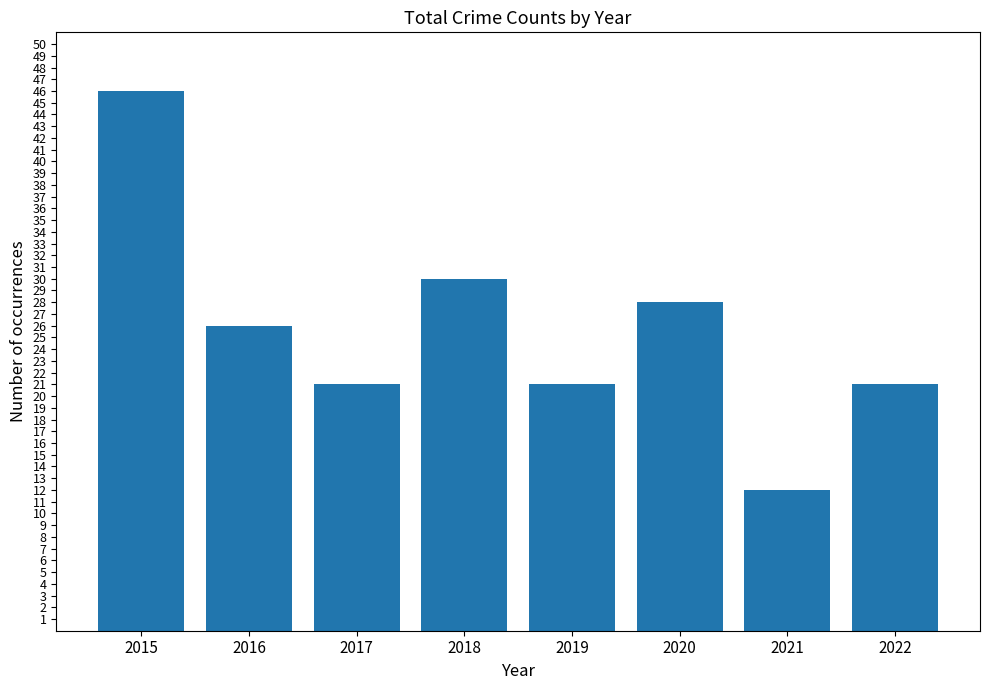

What is the sum of all values?

205